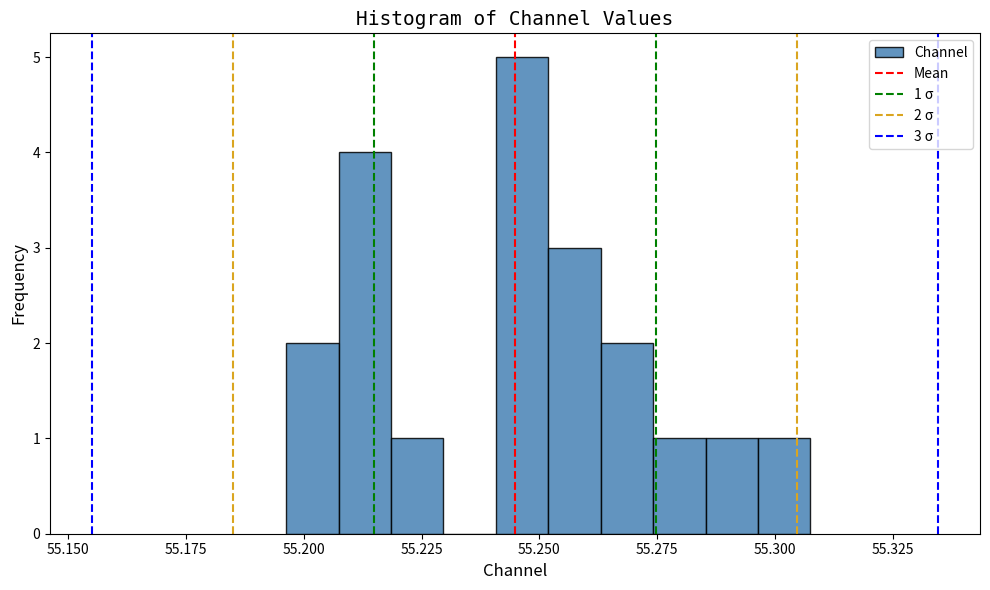

Around what value on the x-axis is the tallest bar? Give the approximate position of its centre, as read against the axis.

55.245